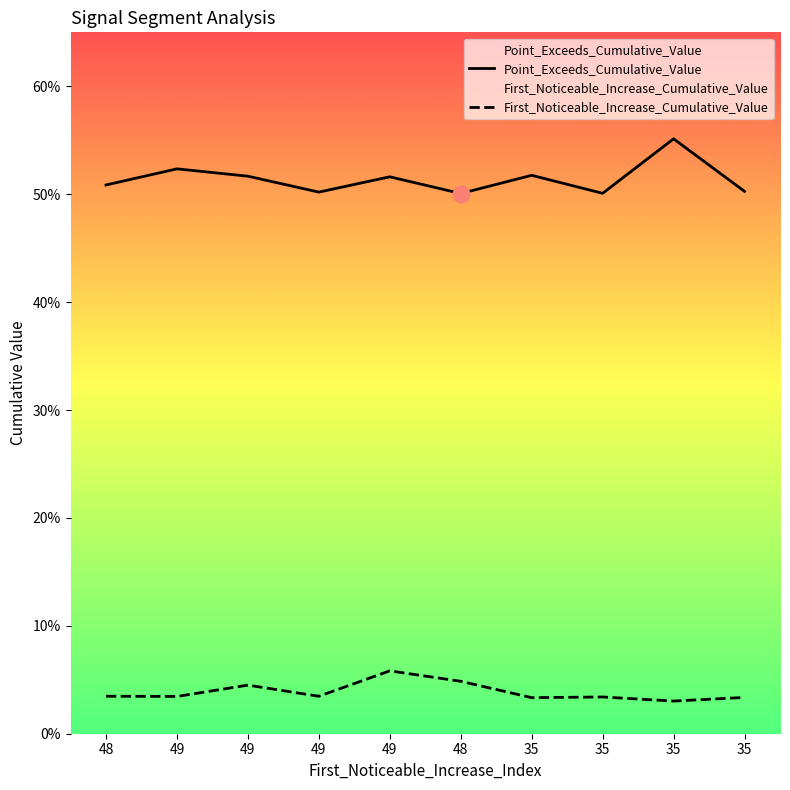

Between 49 and 35, which series saw the biggest shift?

Point_Exceeds_Cumulative_Value